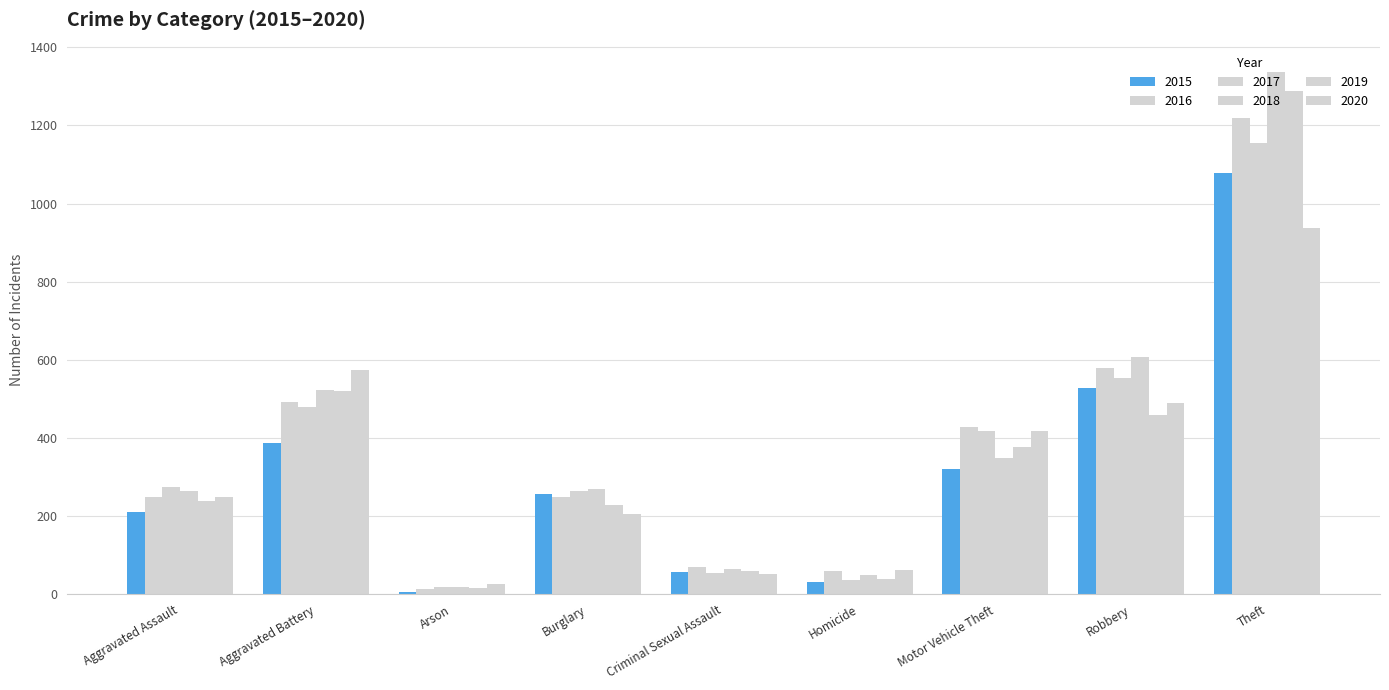

What is the maximum value shown in the chart?

1338